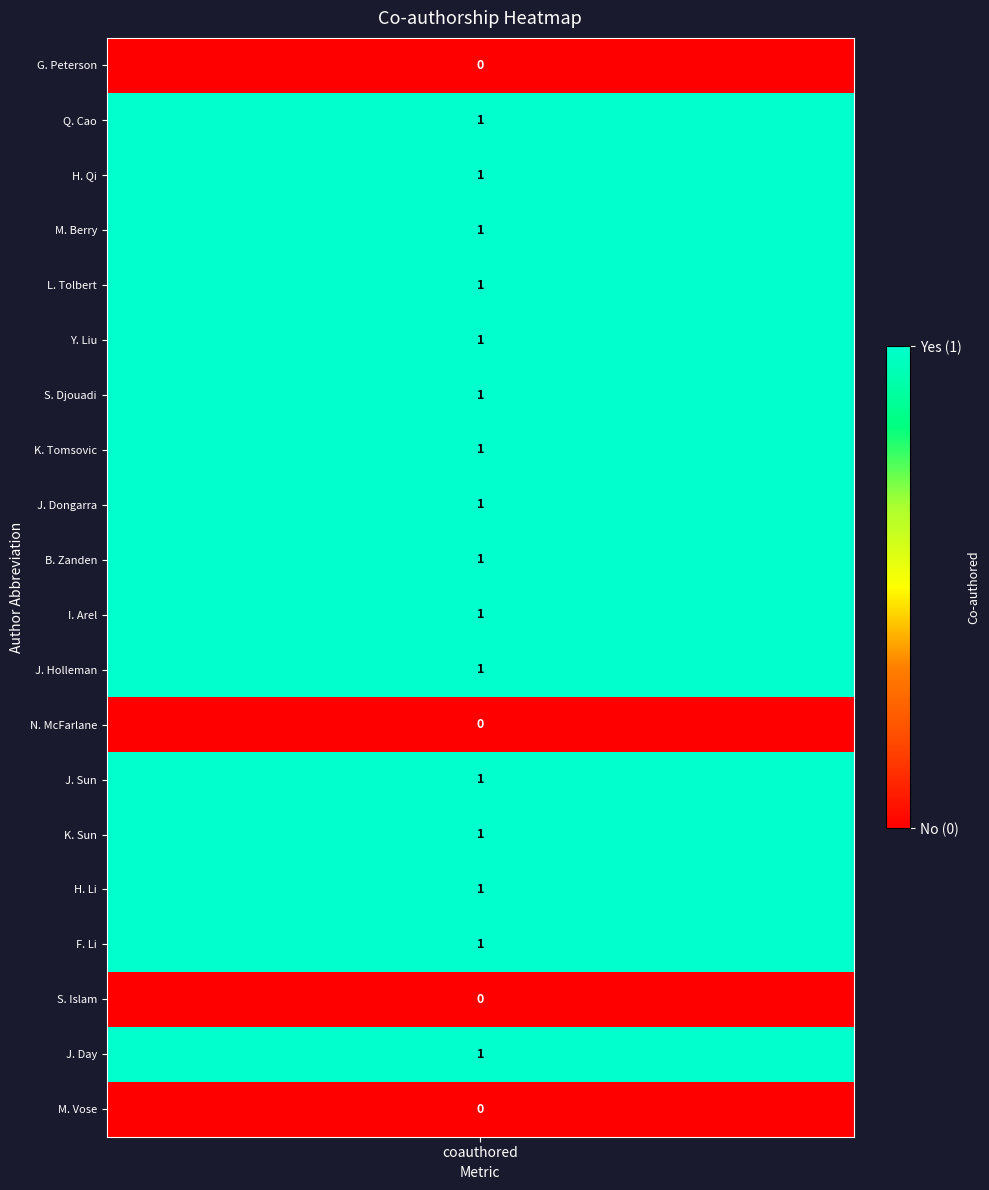

What is the sum of the values at 14 and 4?

2